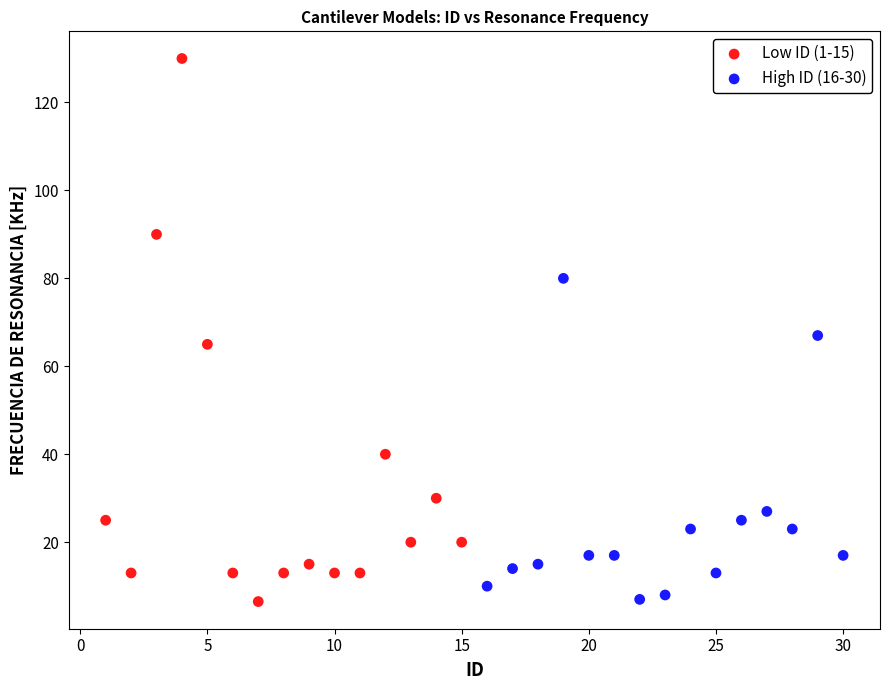

Which series contains the highest Y value?

Low ID (1-15)